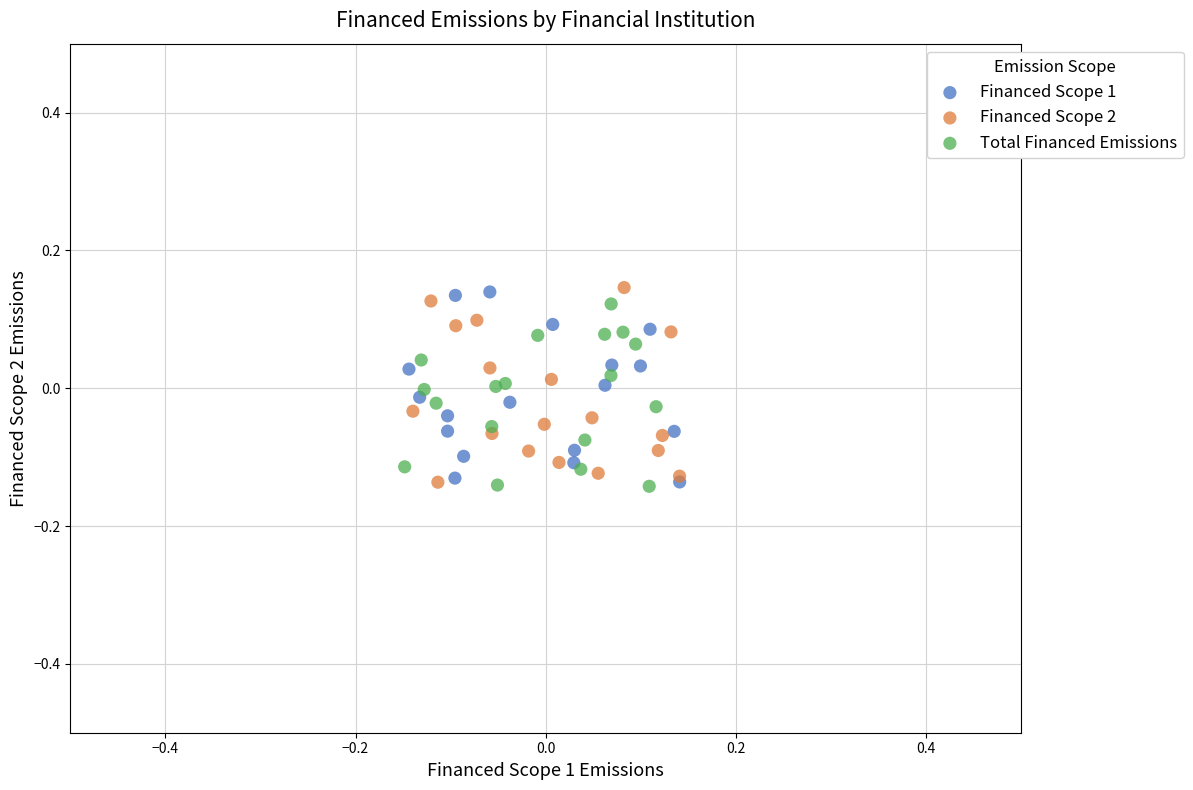

What are all the series names shown in the legend?

Financed Scope 1, Financed Scope 2, Total Financed Emissions